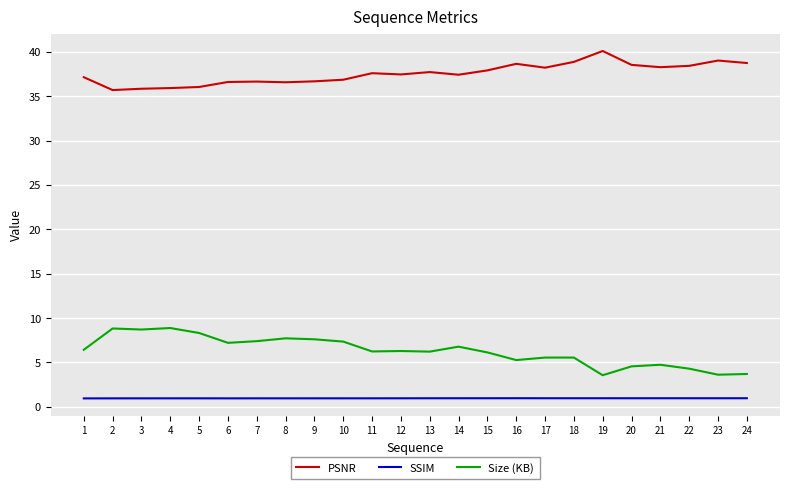

What is the difference between the highest and lowest values at 4?

35.0